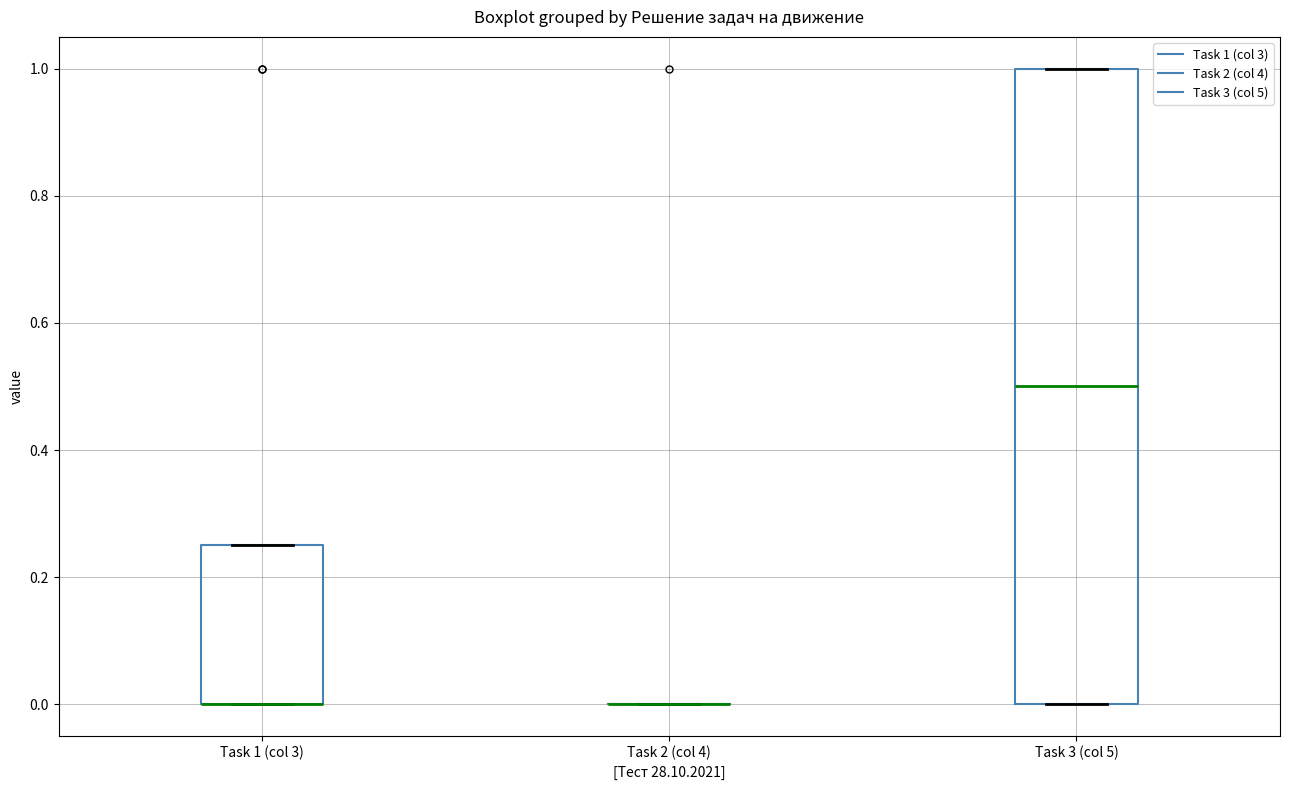

Reading left to right, read every box against the y-axis: the position of its median line, the range the box covers, and the ends of its whiskers. The values are not printed on the chart, so give them approximately, as read against the axis.

Task 1 (col 3): median 0.00 (drawn on the box's lower edge), box 0.00 to 0.26, whiskers 0.00 to 0.26
Task 2 (col 4): box collapsed to a line at 0.00, whiskers 0.00 to 0.00
Task 3 (col 5): median 0.50, box 0.00 to 1.00, whiskers 0.00 to 1.00